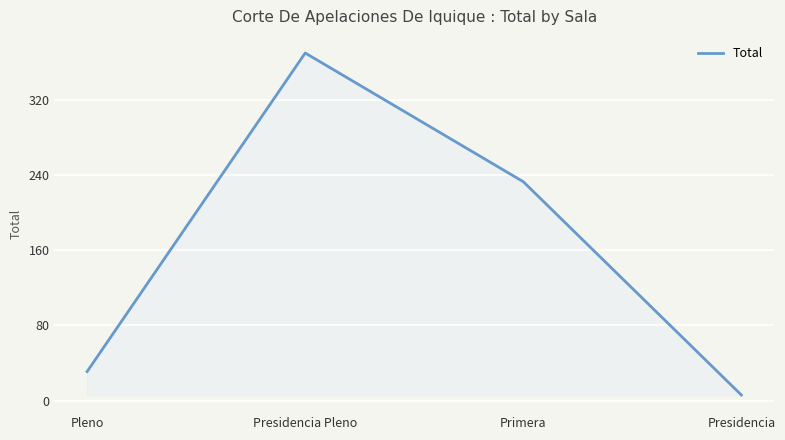

Reading left to right, extract all data points from this chart.

Pleno=31	Presidencia Pleno=370	Primera=233	Presidencia=6